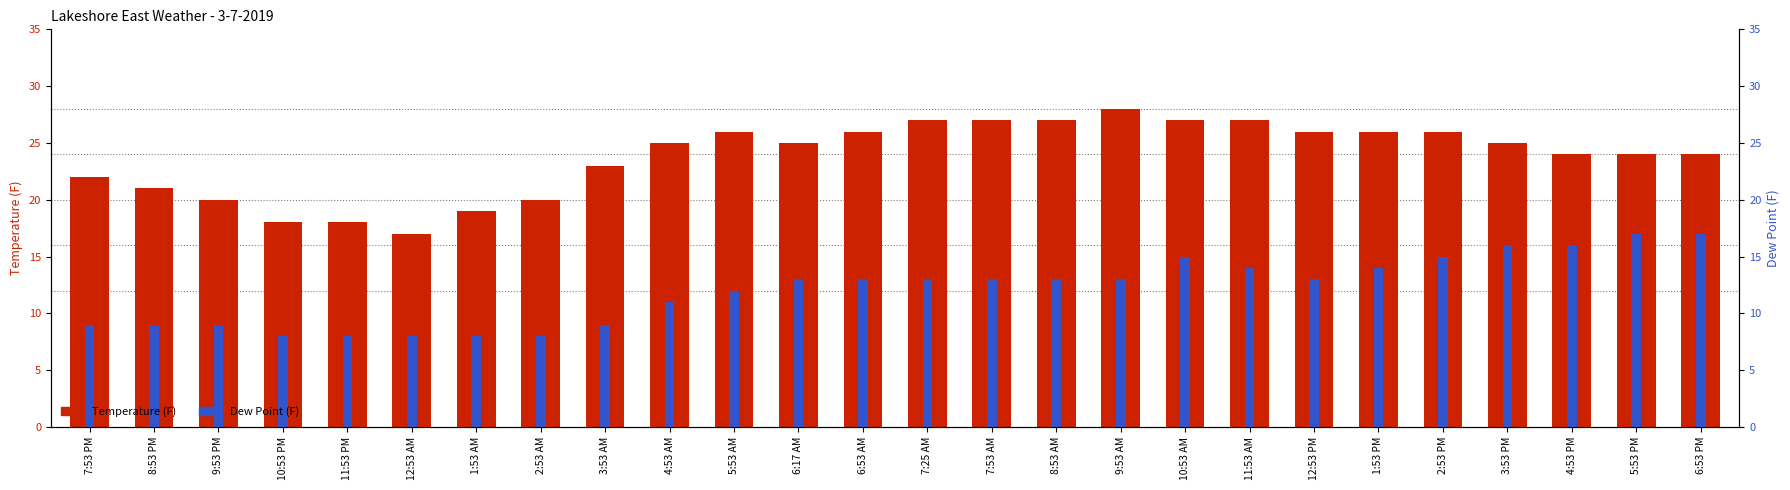

What is the difference between the highest and lowest values at 12:53 AM?

9